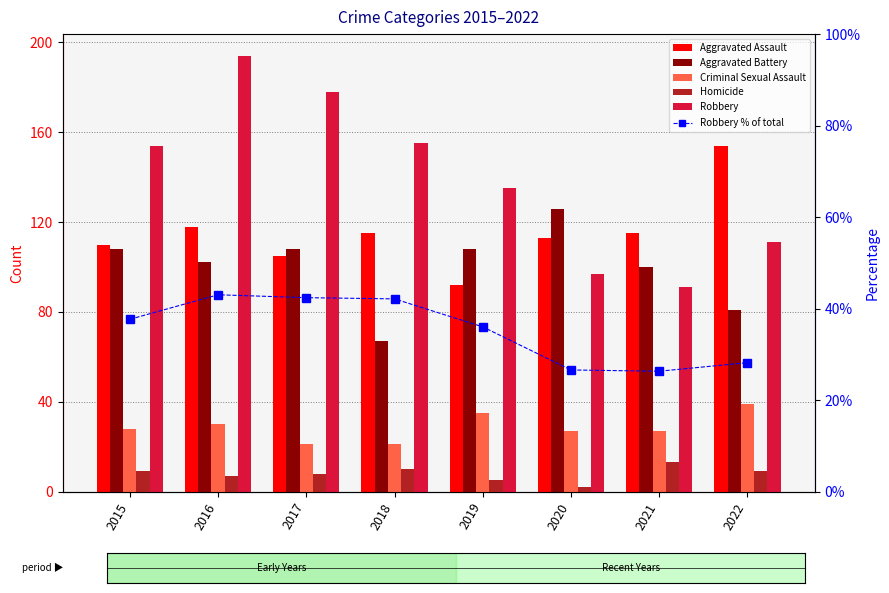

Between 2018 and 2020, which series saw the biggest shift?

Aggravated Battery